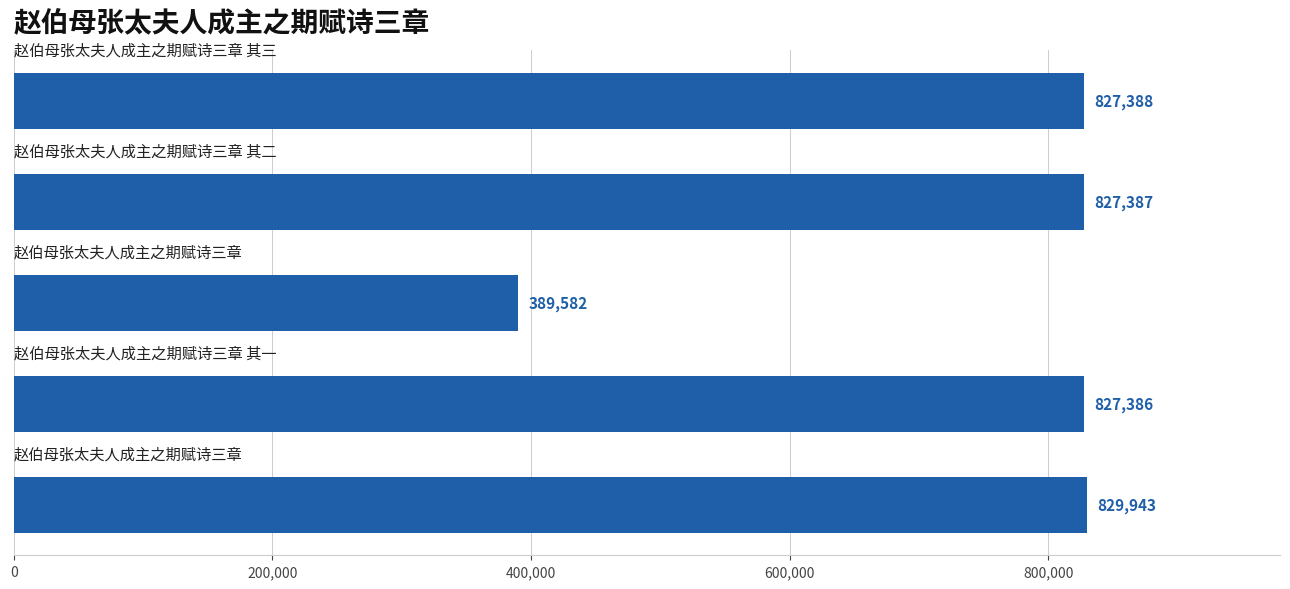

How many values are below 827387?

2